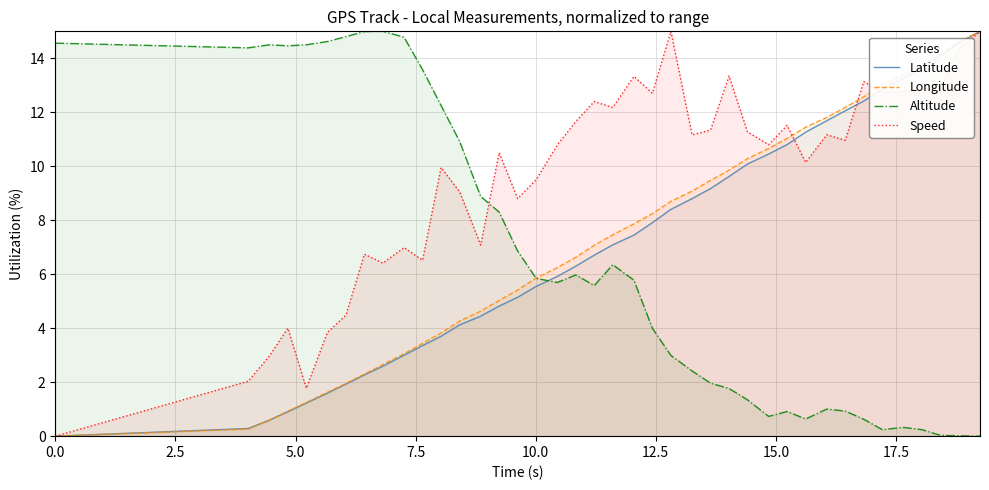

At how many categories does at least one series exceed 14?

14